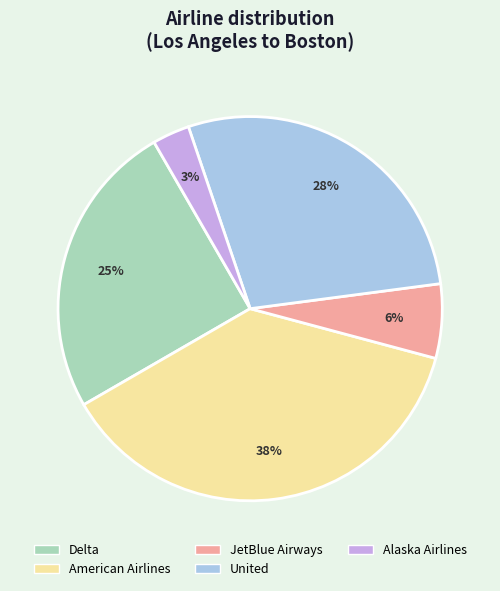

Do JetBlue Airways and Alaska Airlines together represent more than half of the pie?

No